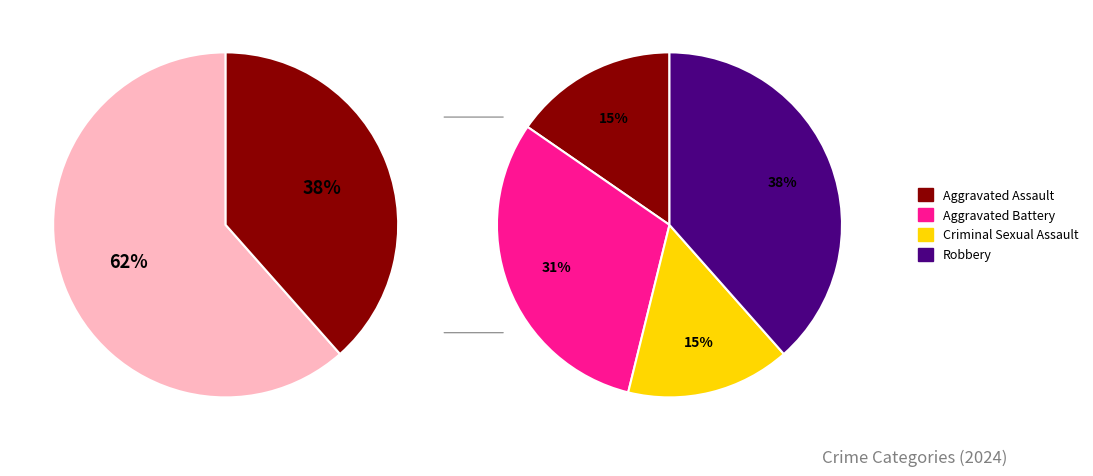

Which slice is the largest?

Robbery